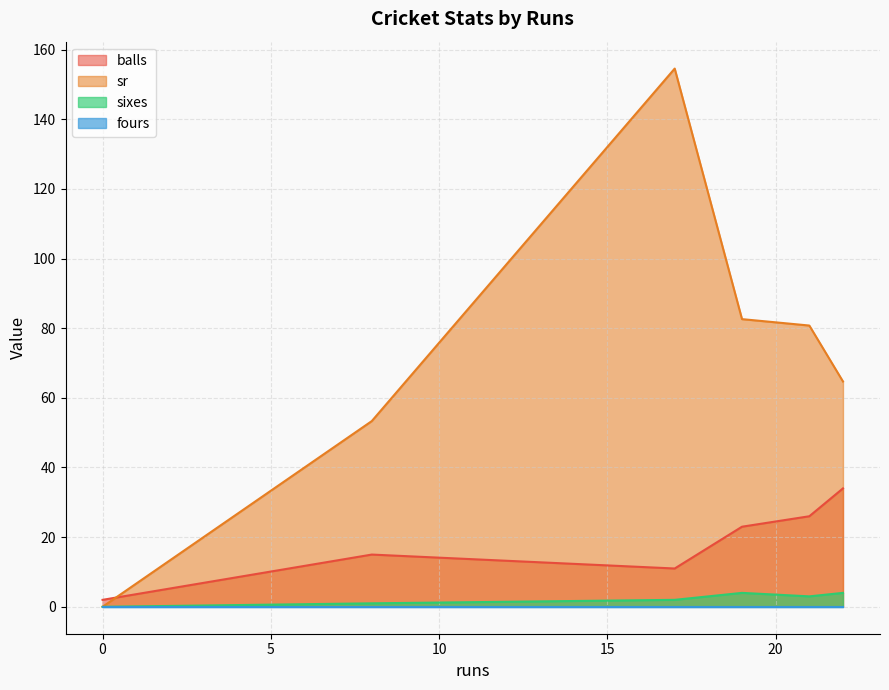

What is the maximum value shown in the chart?

154.5